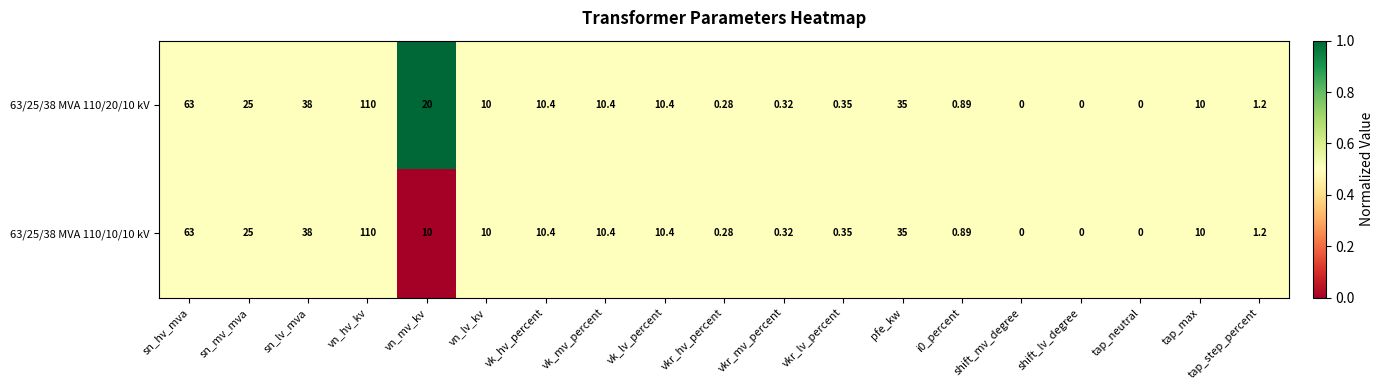

Where does the 63/25/38 MVA 110/20/10 kV series first go above 10?

sn_hv_mva